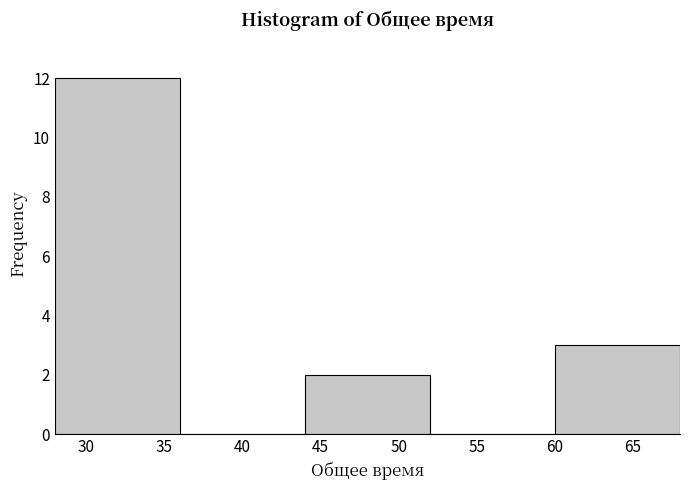

Over which range of the x-axis is the bar tallest?

28 to 36